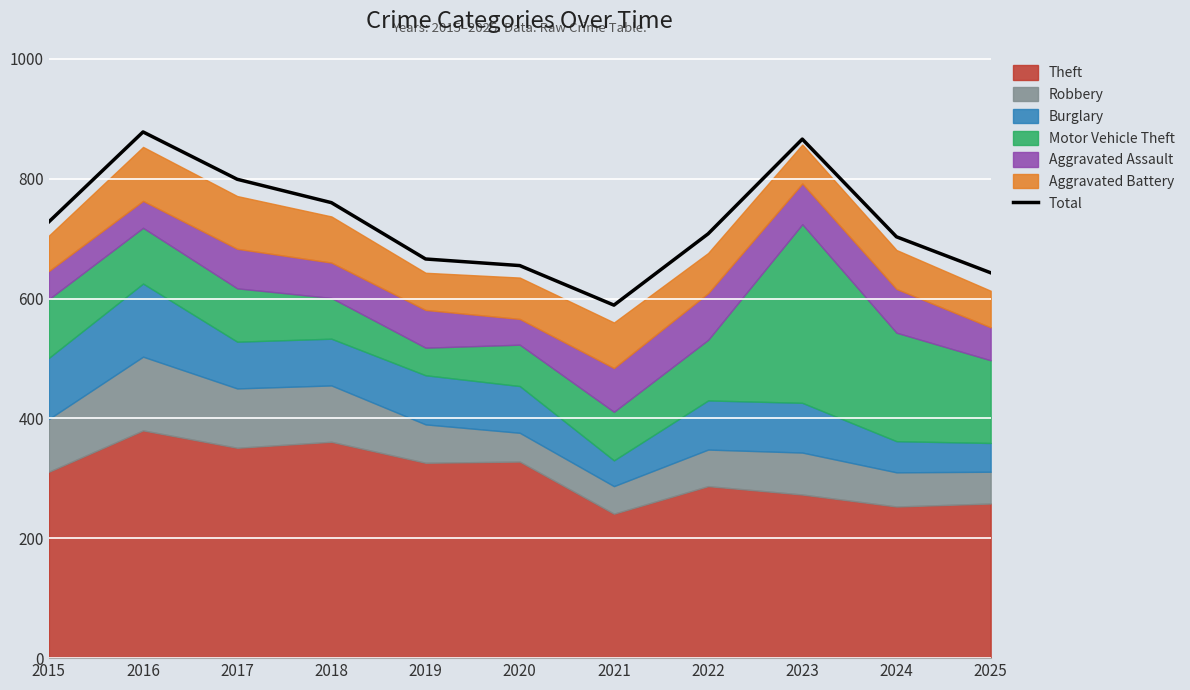

How many data points are less than 708?

5